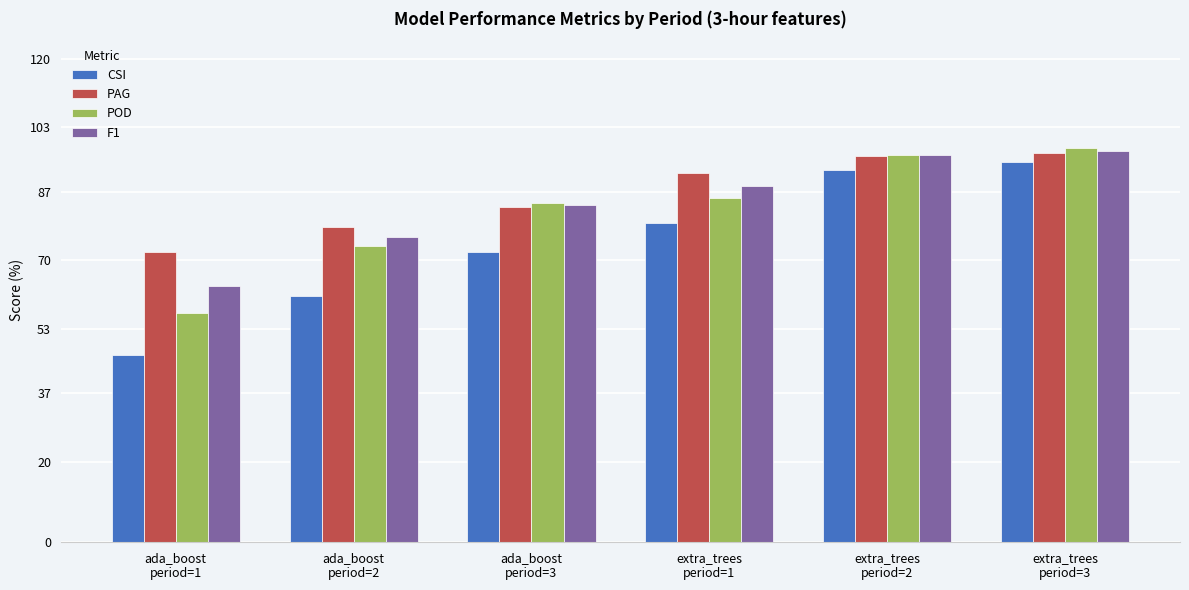

Between extra_trees
period=1 and extra_trees
period=3, which series saw the biggest shift?

CSI